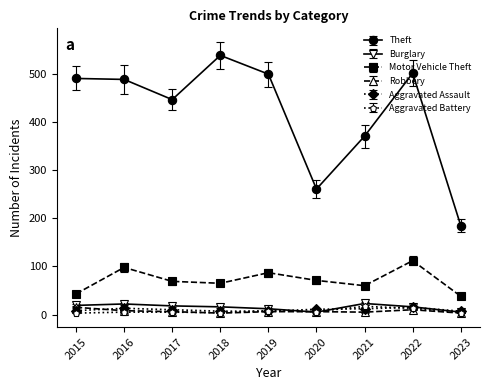

What is the value of the Motor Vehicle Theft point at the 7th from the left?

60